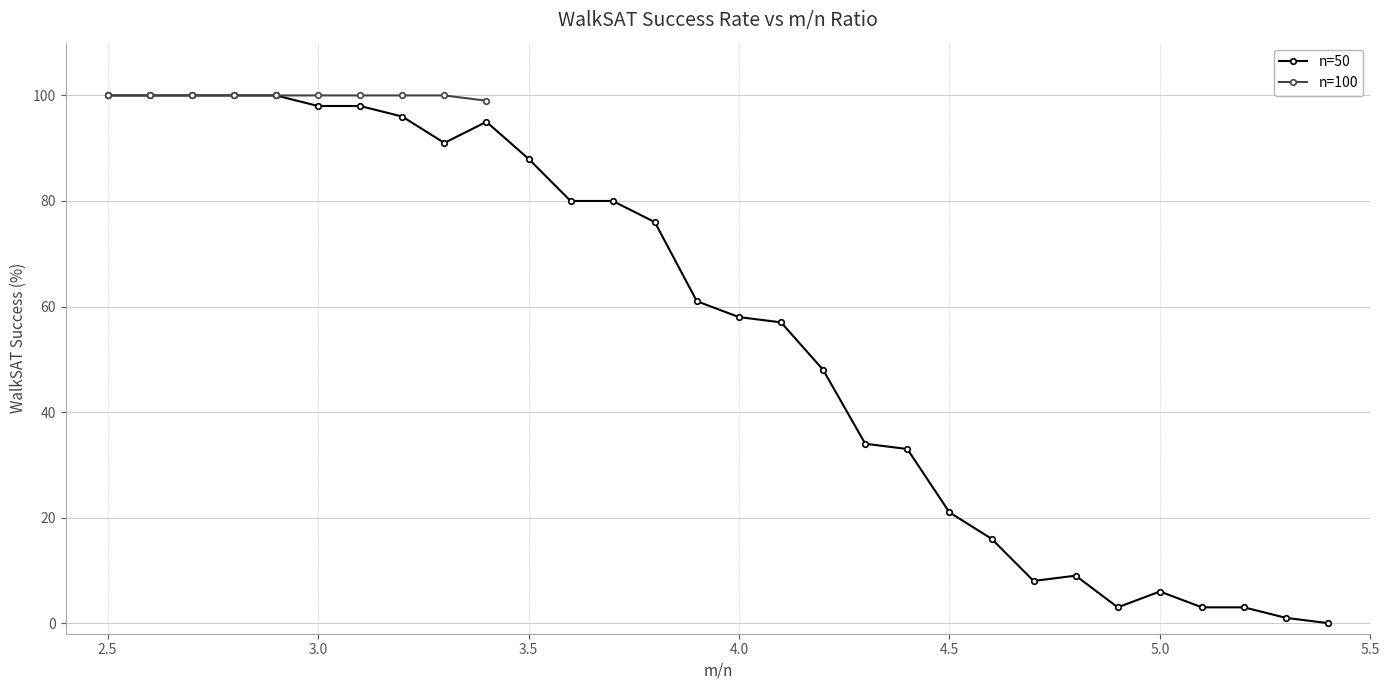

List the labels in order of value, largest first.

2.5, 2.6, 2.7, 2.8, 2.9, 3.0, 3.1, 3.2, 3.4, 3.3, 3.5, 3.6, 3.7, 3.8, 3.9, 4.0, 4.1, 4.2, 4.3, 4.4, 4.5, 4.6, 4.8, 4.7, 5.0, 4.9, 5.1, 5.2, 5.3, 5.4